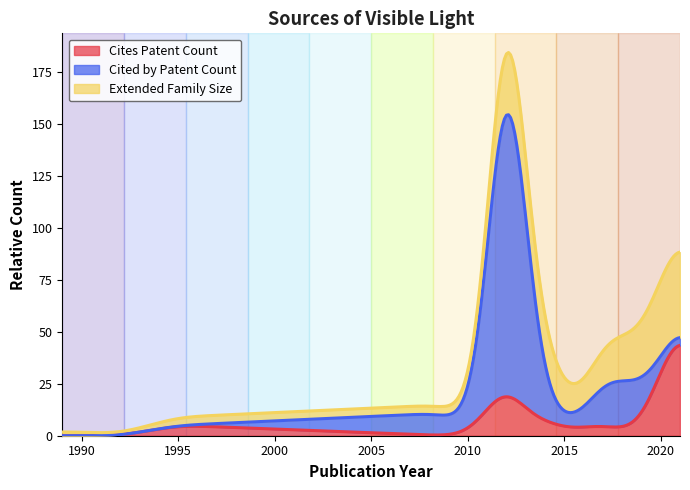

Where is the first local minimum for Cited by Patent Count?

2010